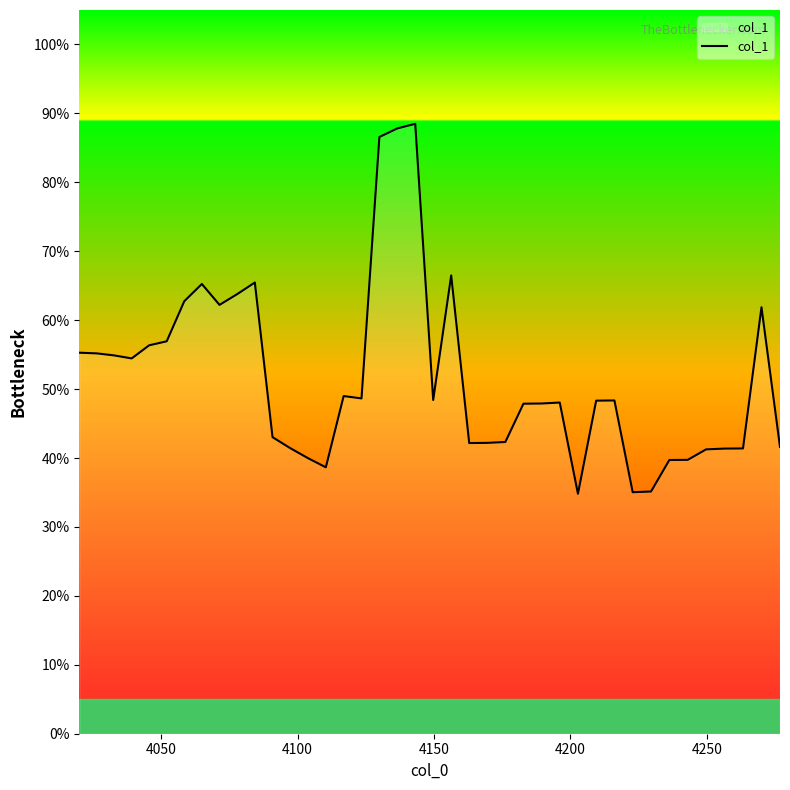

Is this an area chart (filled region under the line)?

Yes